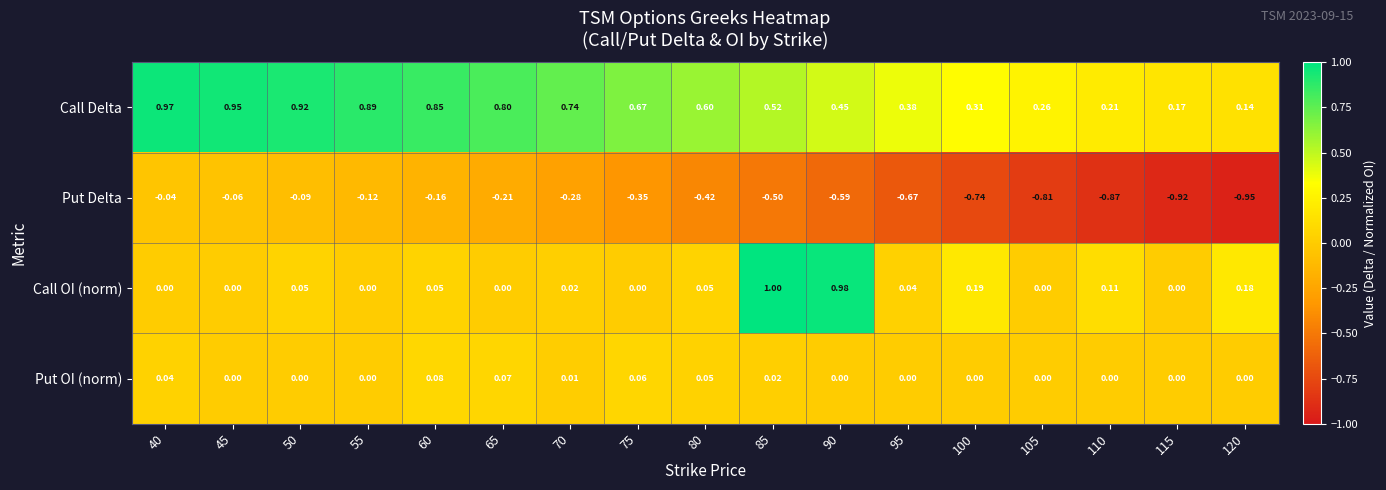

Which series has the largest total across all categories?

Call Delta